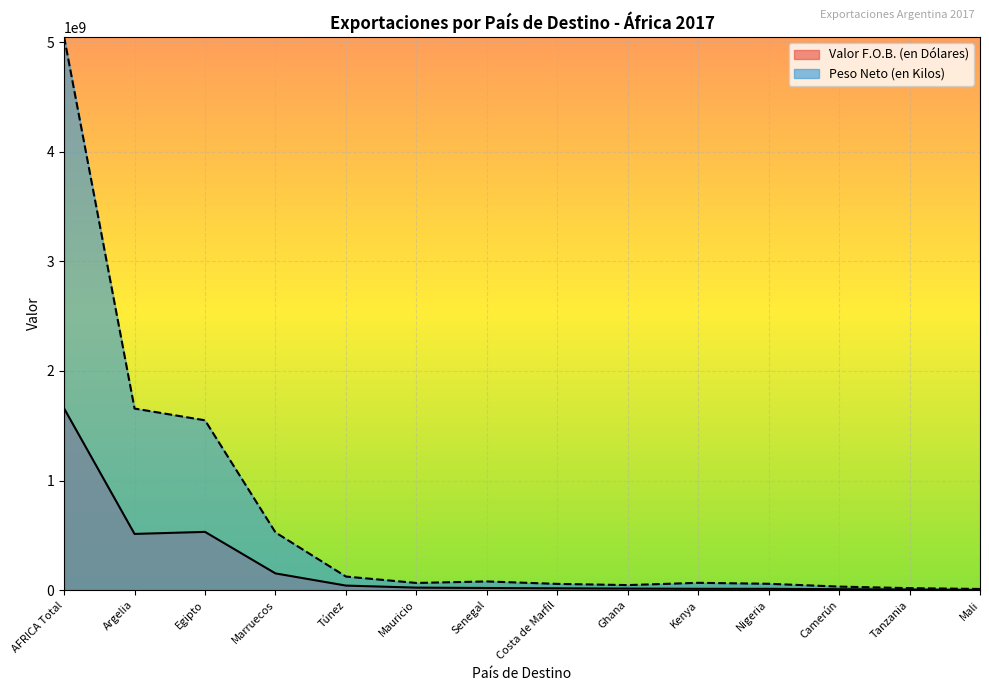

Rank the series by their maximum value, from lowest to highest.

Valor F.O.B. (en Dólares), Peso Neto (en Kilos)